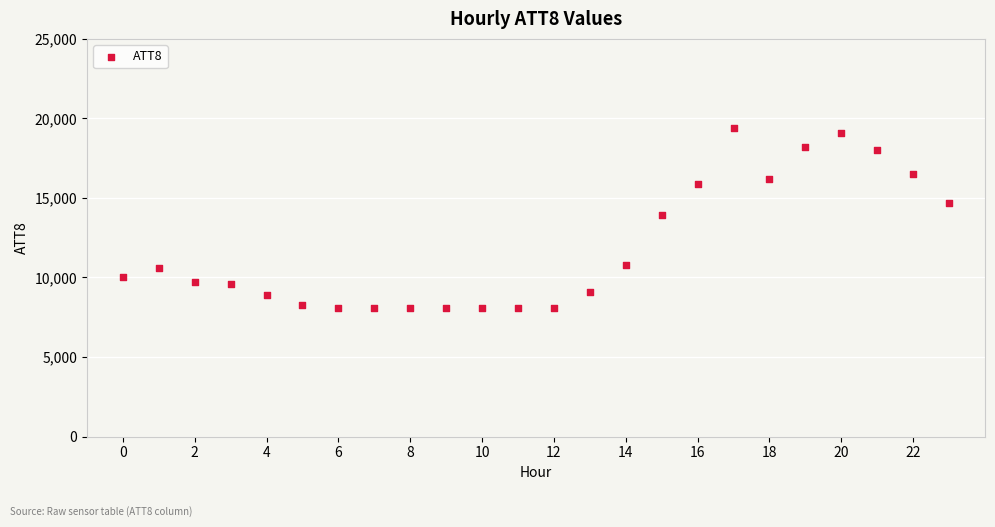

What is the range of Y values (max minus min)?

11300